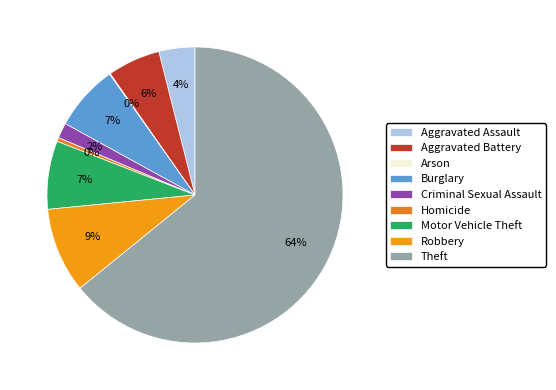

What percentage is the Theft slice, to the nearest percent?

64%